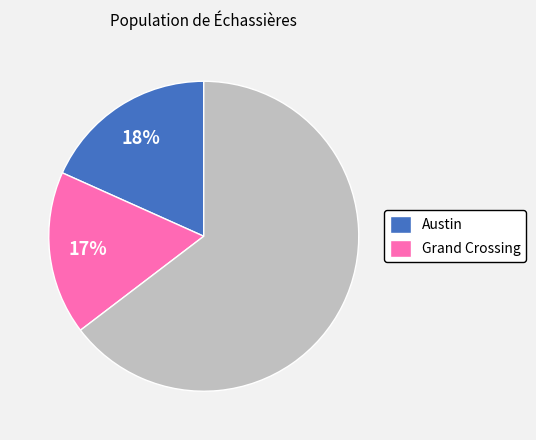

Is there a majority slice in this chart?

Yes